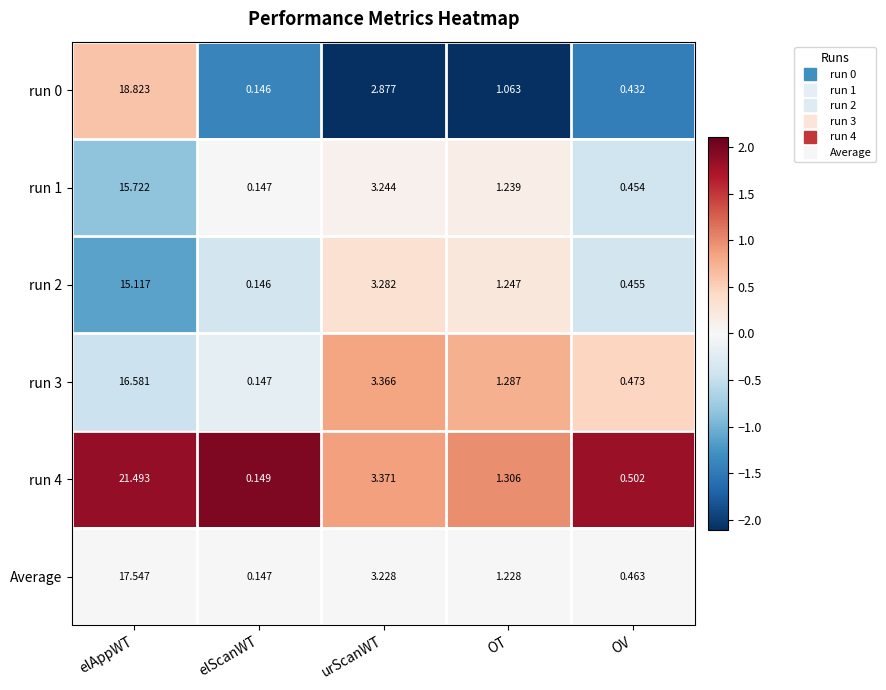

Where is run 3 nearest to the value 8?

urScanWT